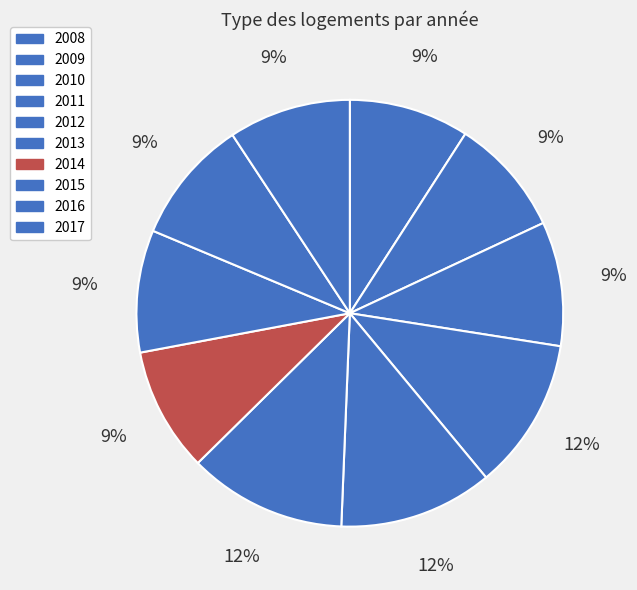

Does 2017 account for over 50% of the chart?

No